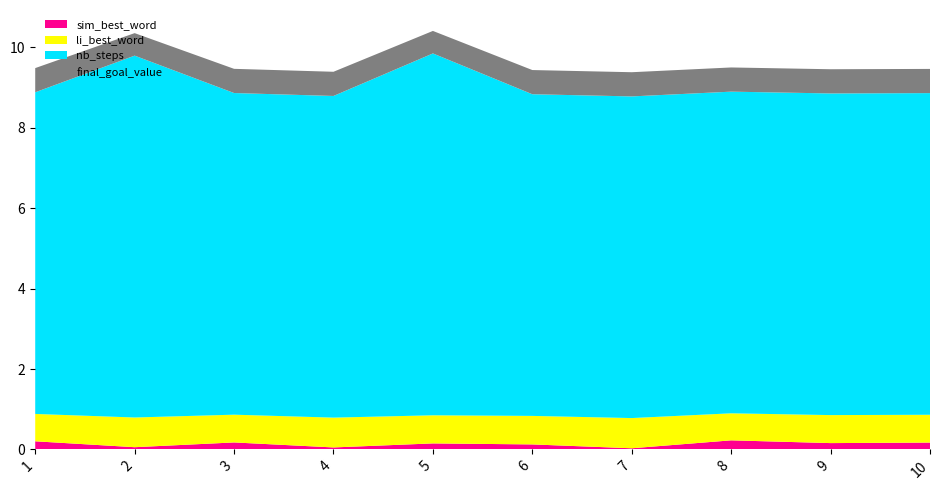

Reading right to left, extract all data points from this chart.

sim_best_word: 0.2	0.2	0.2	0.0	0.1	0.1	0.0	0.2	0.1	0.2
li_best_word: 0.7	0.7	0.7	0.8	0.7	0.7	0.7	0.7	0.7	0.7
nb_steps: 8.0	8.0	8.0	8.0	8.0	9.0	8.0	8.0	9.0	8.0
final_goal_value: 0.6	0.6	0.6	0.6	0.6	0.6	0.6	0.6	0.6	0.6